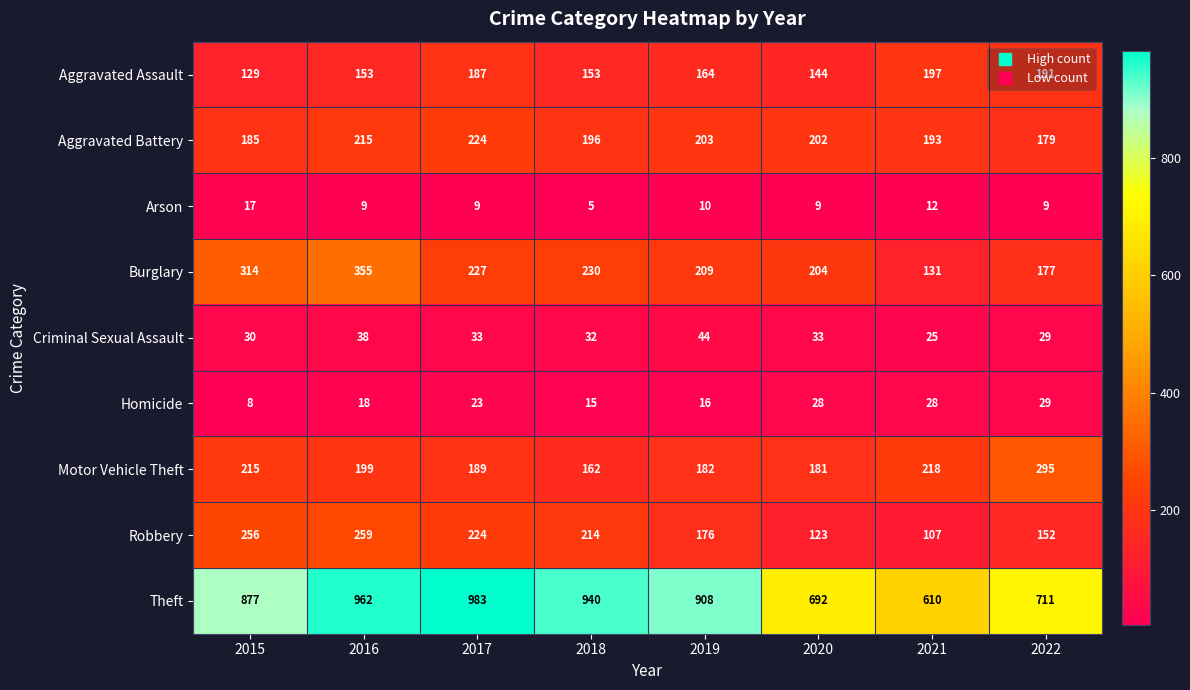

Between 2016 and 2019, which series saw the biggest shift?

Burglary